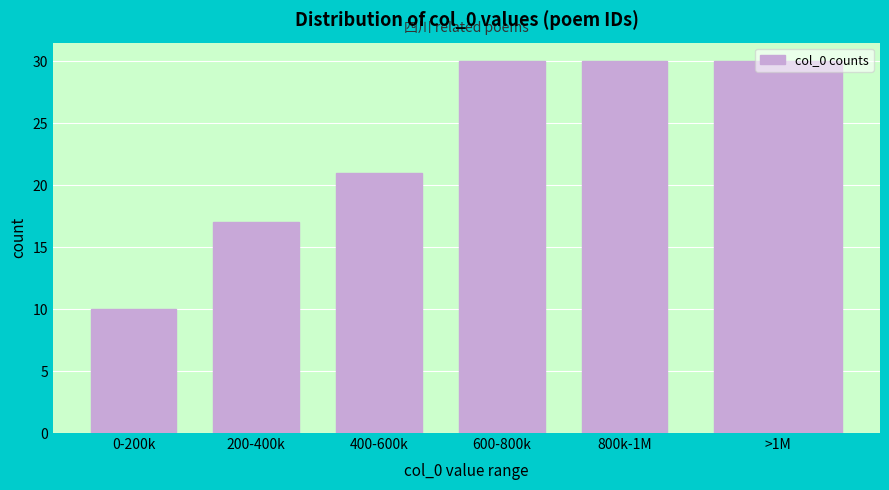

At which label is the value closest to 20?

400-600k